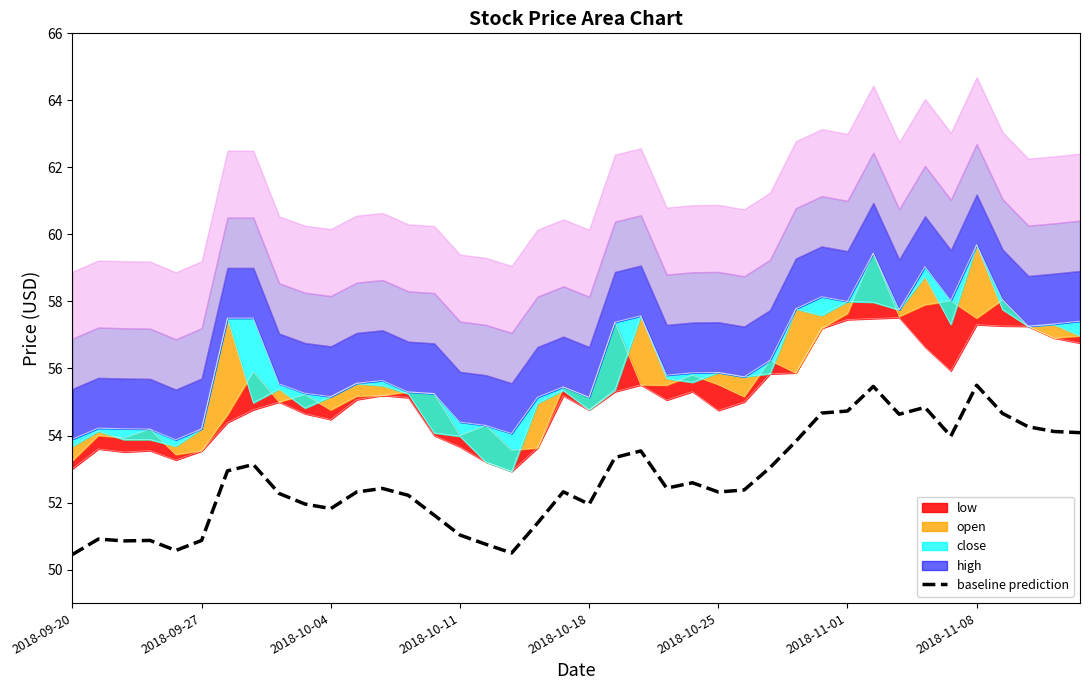

What is the maximum value for baseline prediction?

55.5